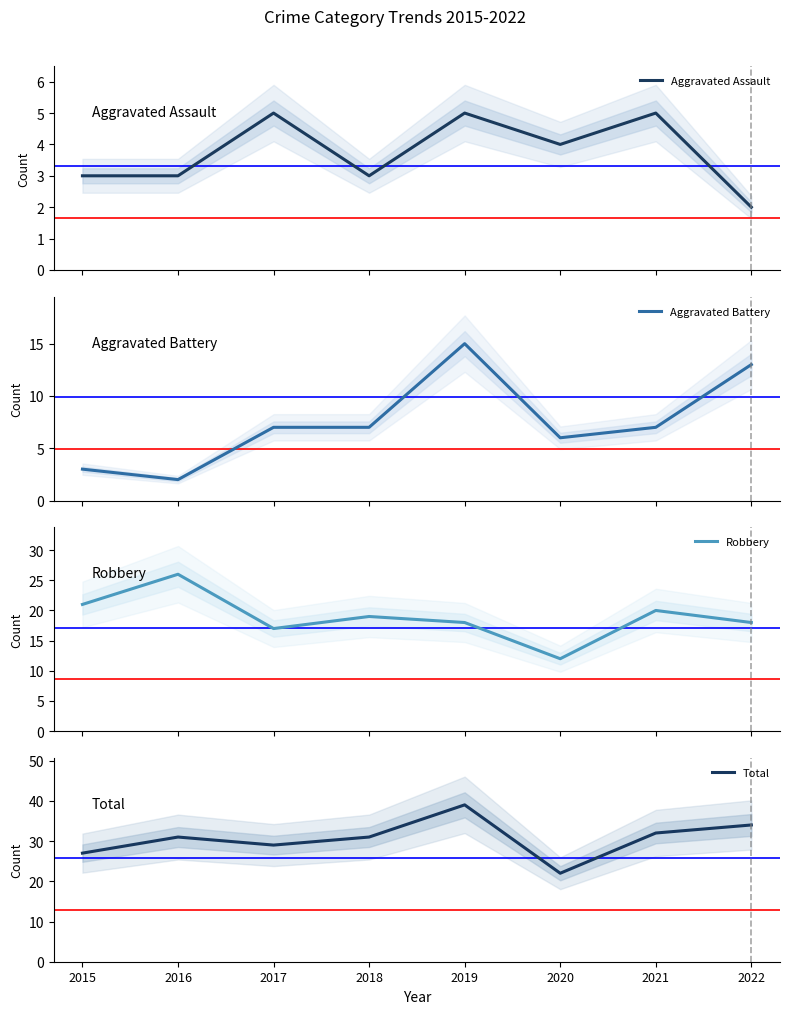

At 2017, list the series in order from largest to smallest.

Total, Robbery, Aggravated Battery, Aggravated Assault